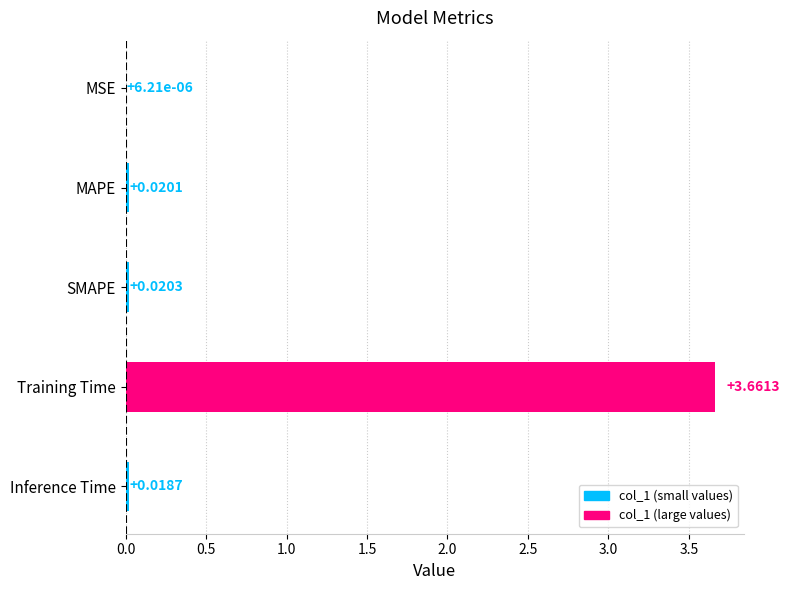

Between MSE and Inference Time, which is larger?

Inference Time